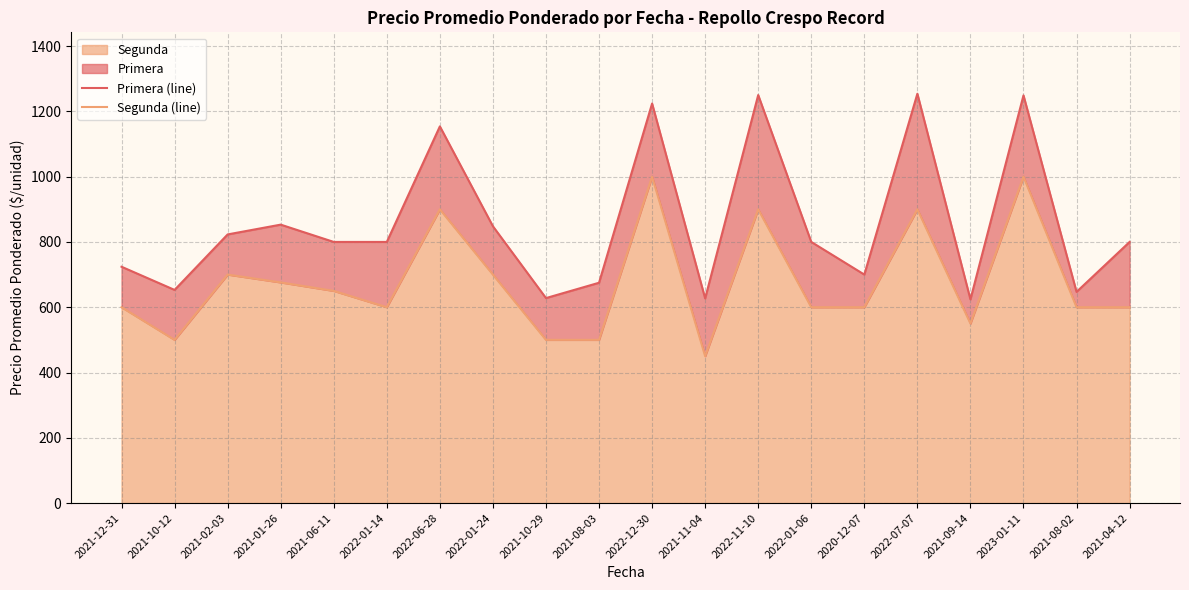

What is the lowest value of the Primera (line) series?

624